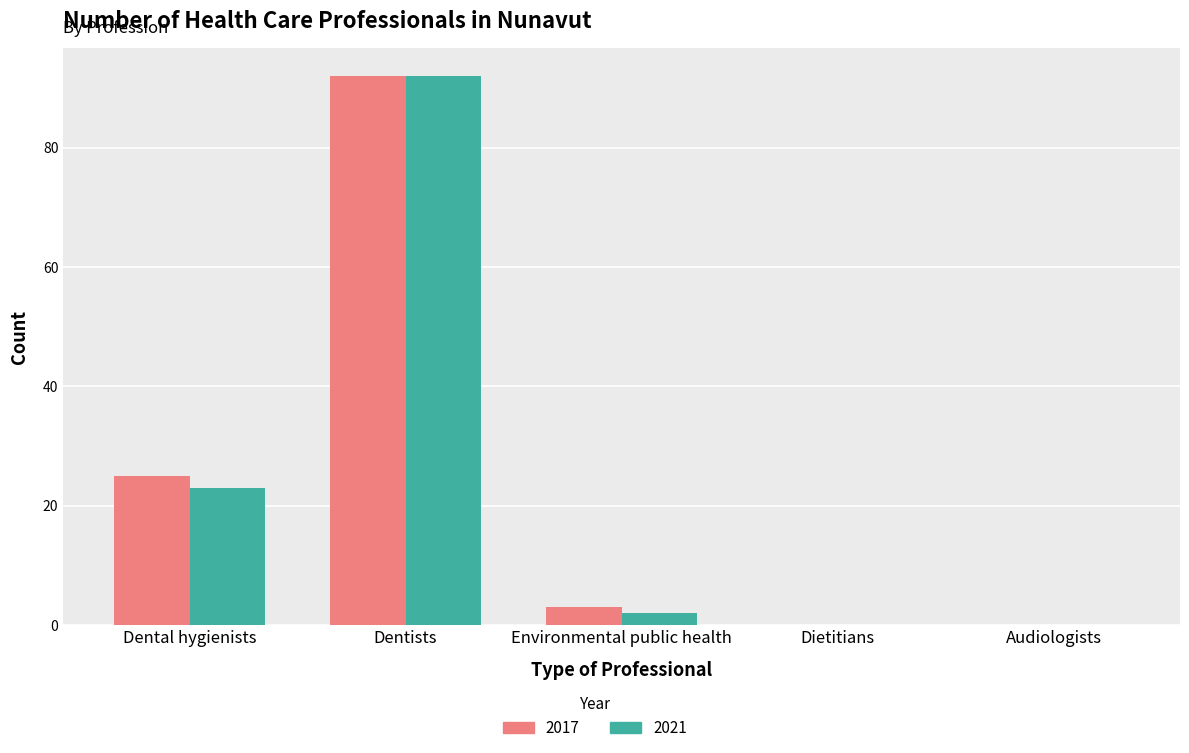

What is the sum of the 2021 values at Dentists and Dental hygienists?

115